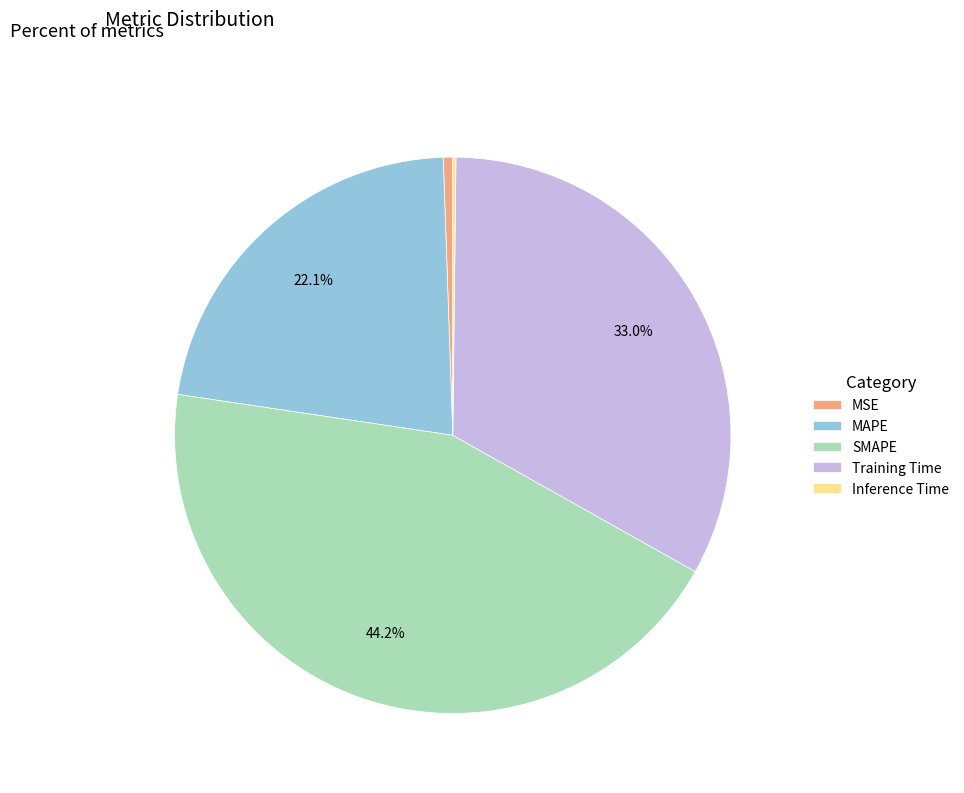

Does any single category account for the majority?

No